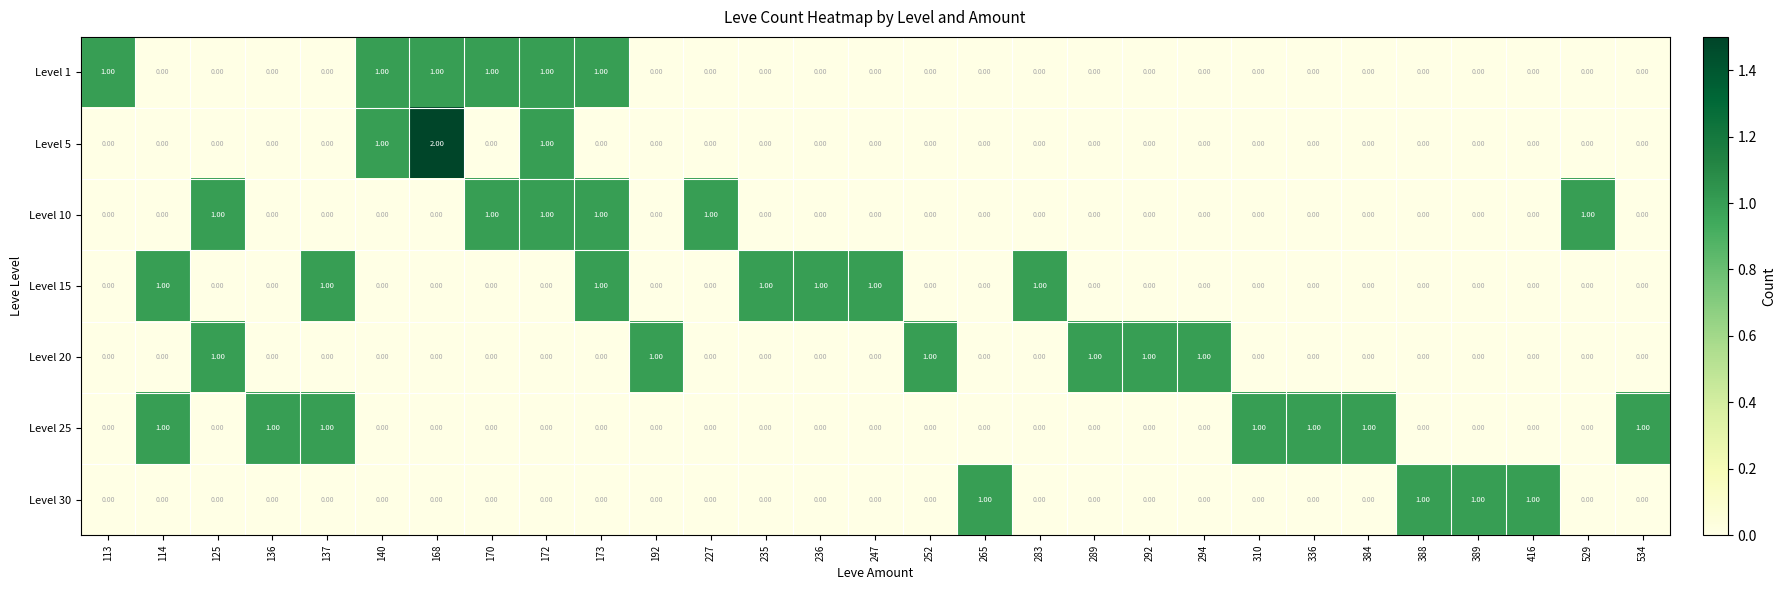

What is the total value across all series at 310?

1